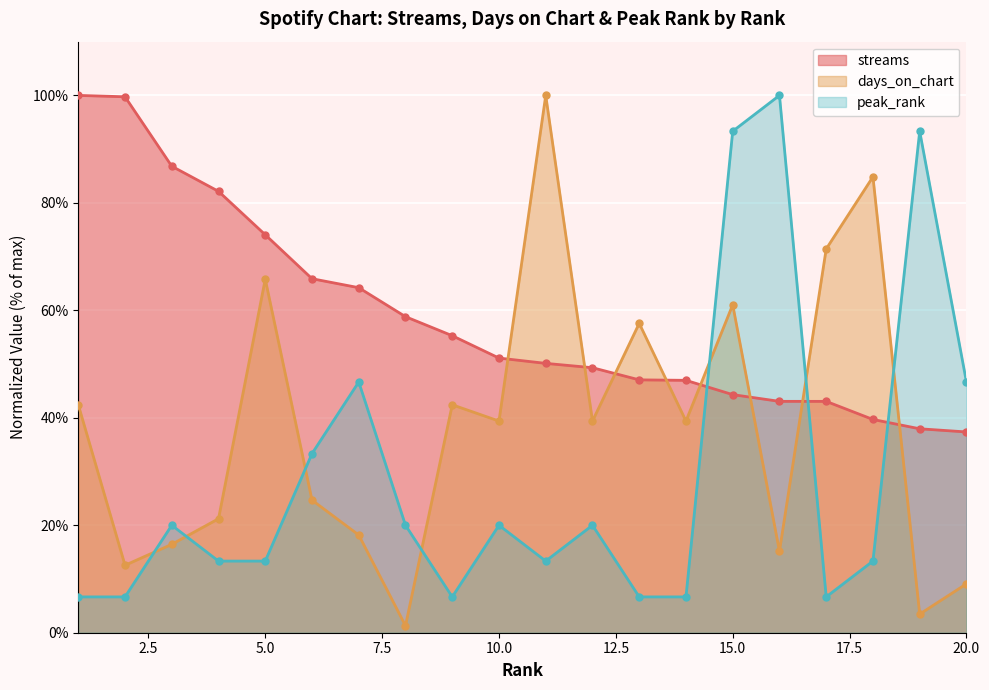

Which label corresponds to the smallest value in the chart?

8